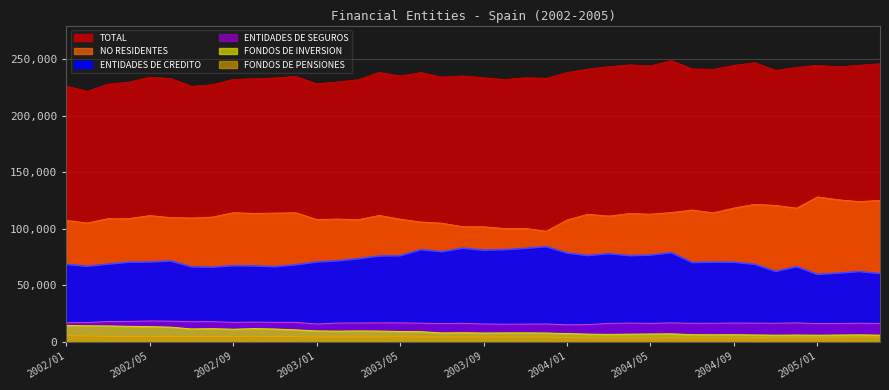

Where does the FONDOS DE INVERSION series first go above 6718?

2002/01